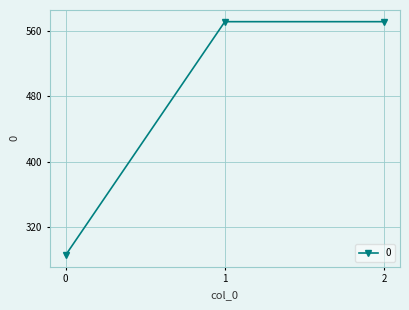

Approximately how many times larger is the value at 2 compared to 1?

1.0